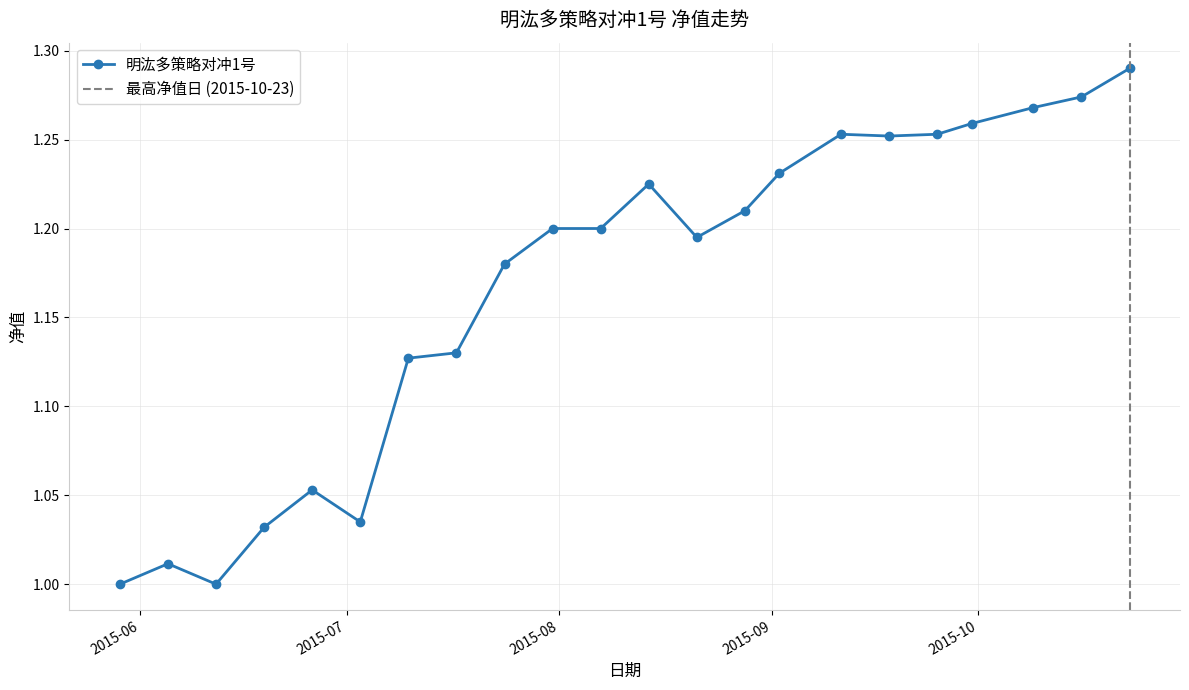

Between 2015-09-18 and 2015-09-11, which is larger?

2015-09-11